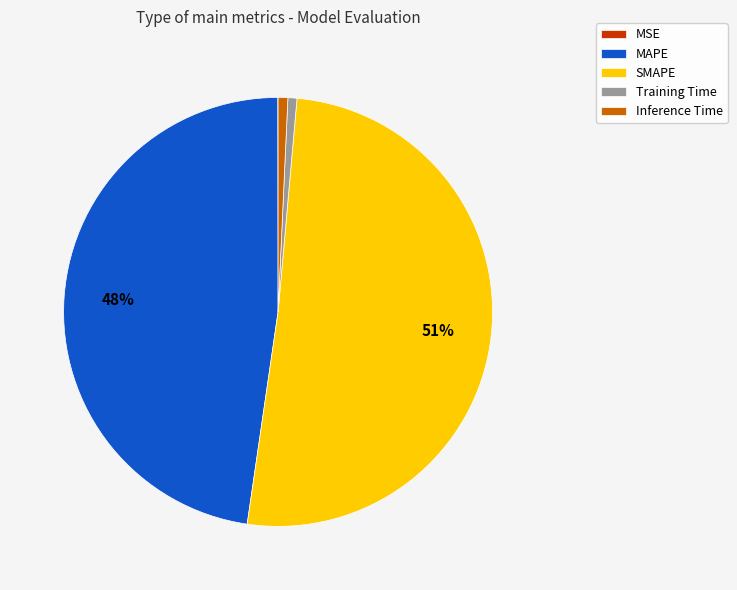

Between MAPE and Inference Time, which is larger?

MAPE